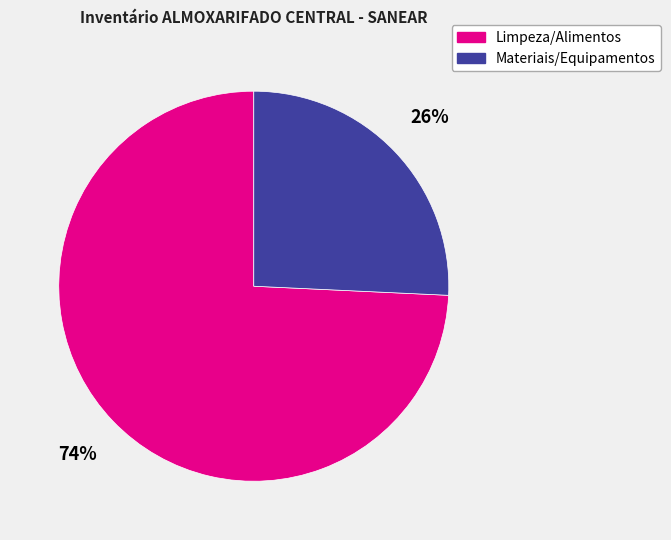

The Materiais/Equipamentos slice represents 26% of the pie. True or false?

True